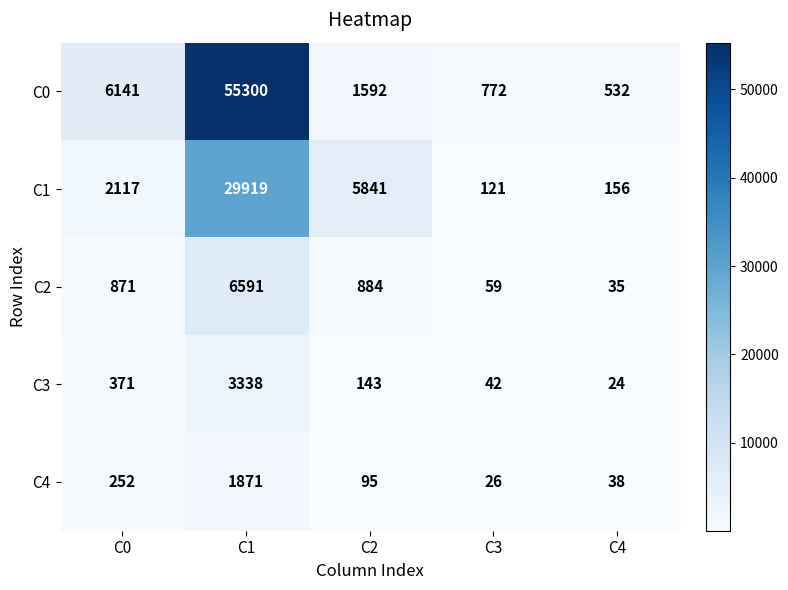

What is the sum of all C2 values?

8440